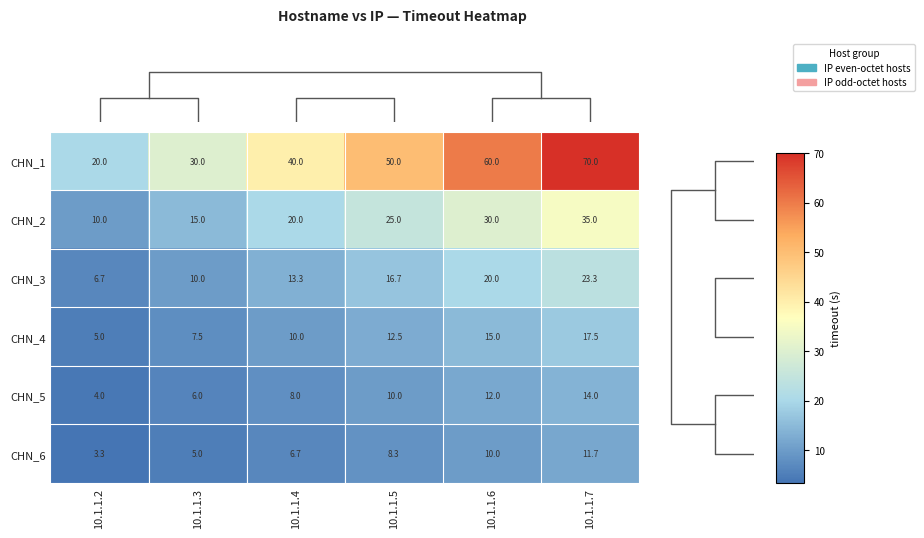

Between 10.1.1.6 and 10.1.1.2, which is larger?

10.1.1.6